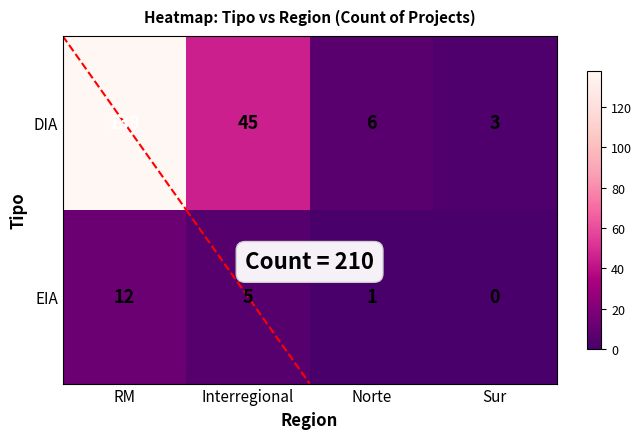

Which series has the largest total across all categories?

DIA